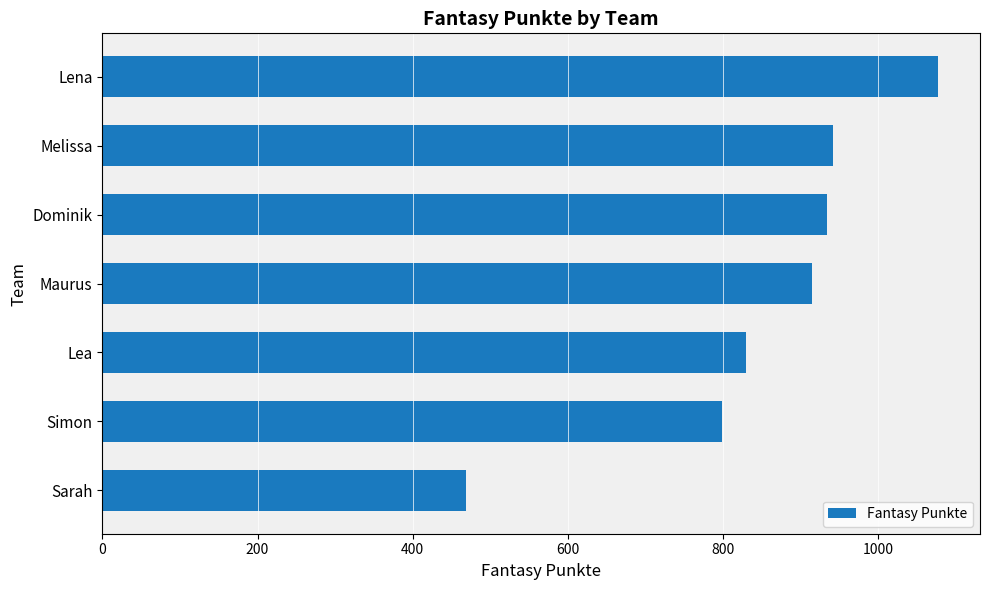

How many data points are less than 915?

3